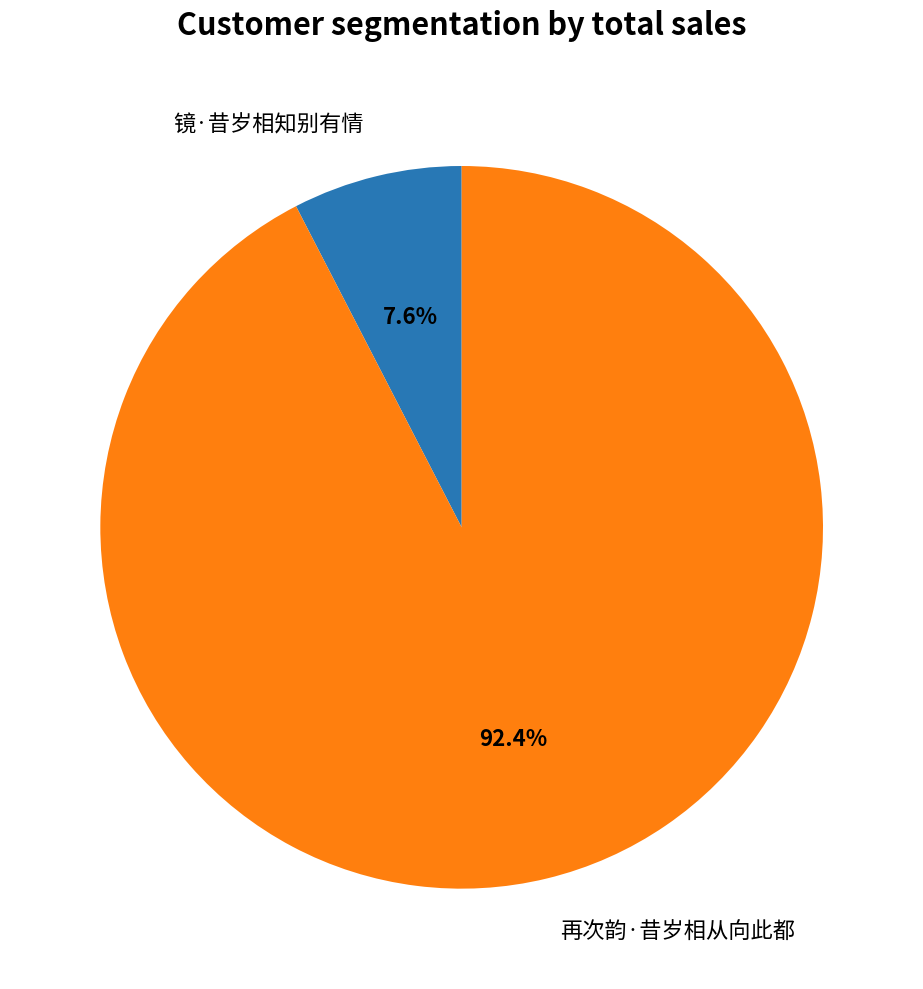

Does any single category account for the majority?

Yes